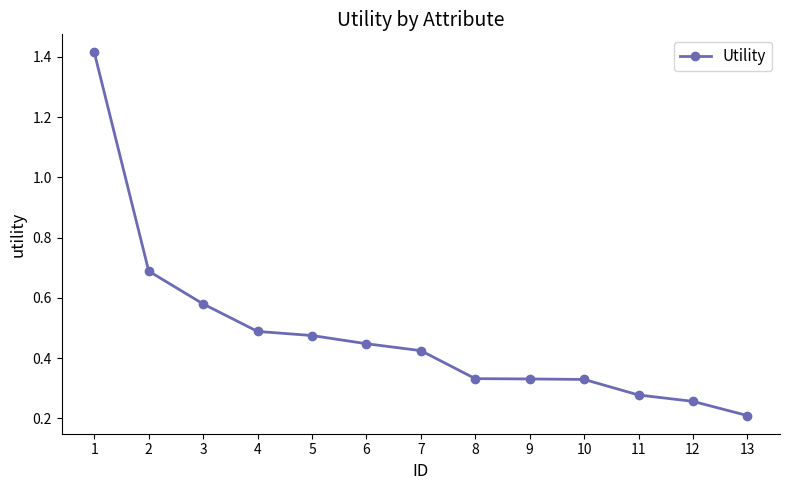

What is the difference between the maximum and minimum values?

1.2